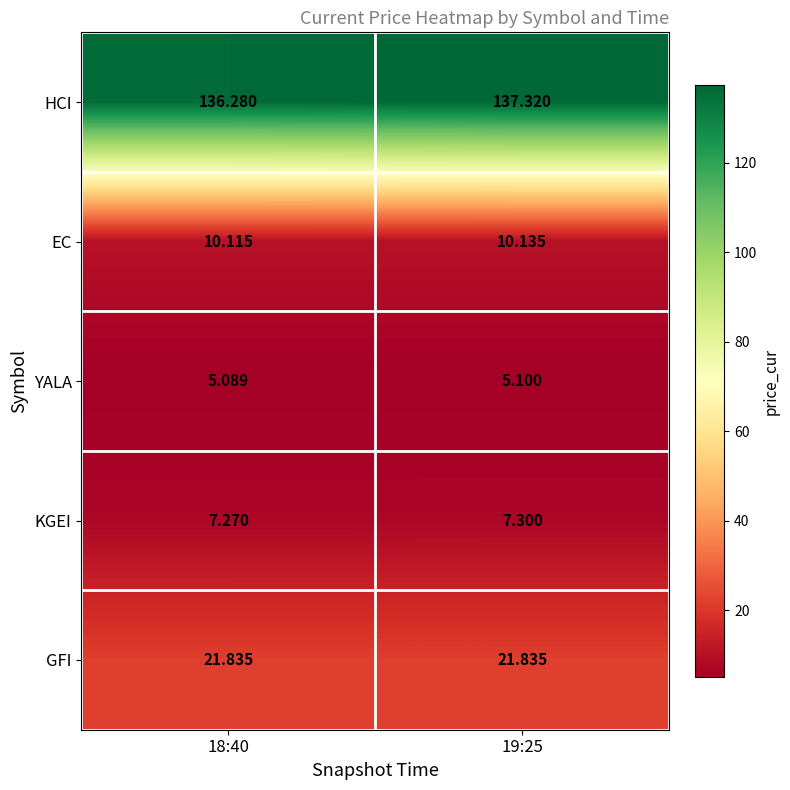

What is the total value across all series at 18:40?

180.6